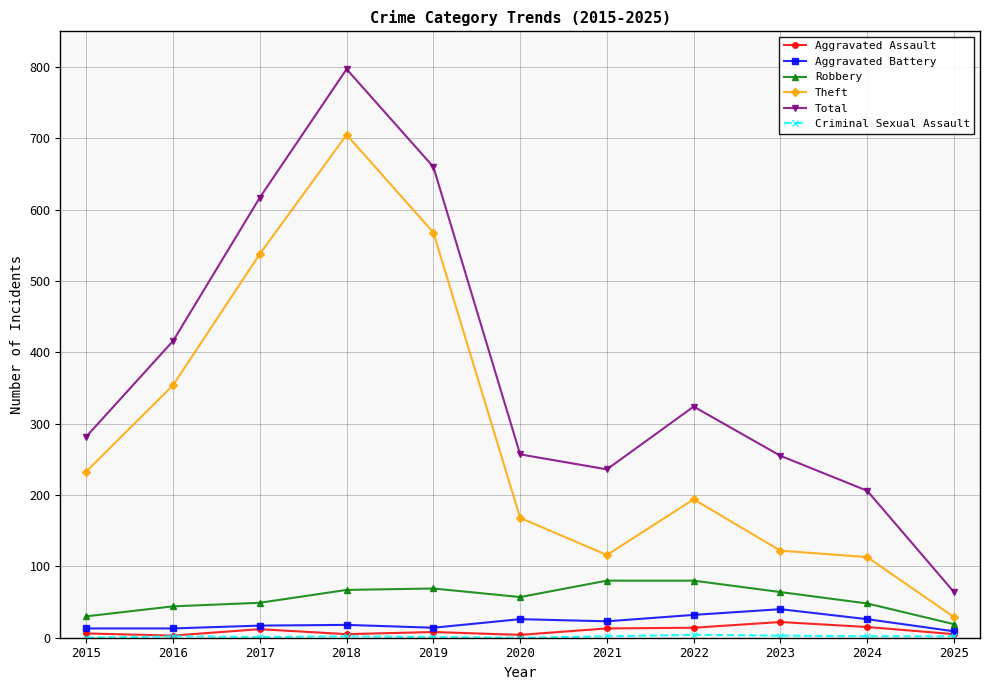

The value of Robbery at 2023 is 96. True or false?

False